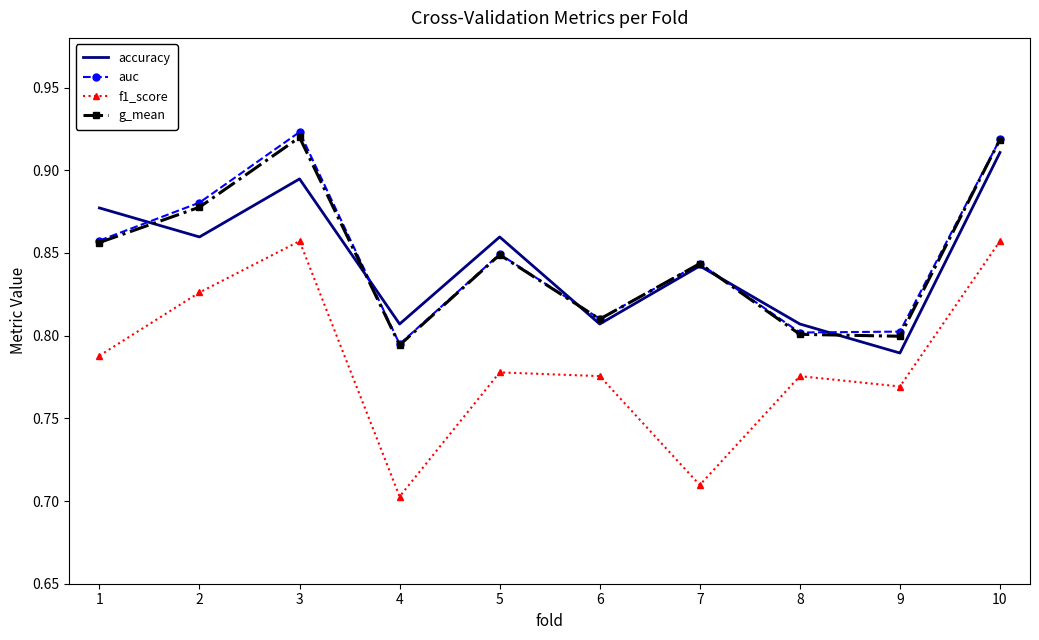

True or false: f1_score and accuracy intersect in this chart.

False